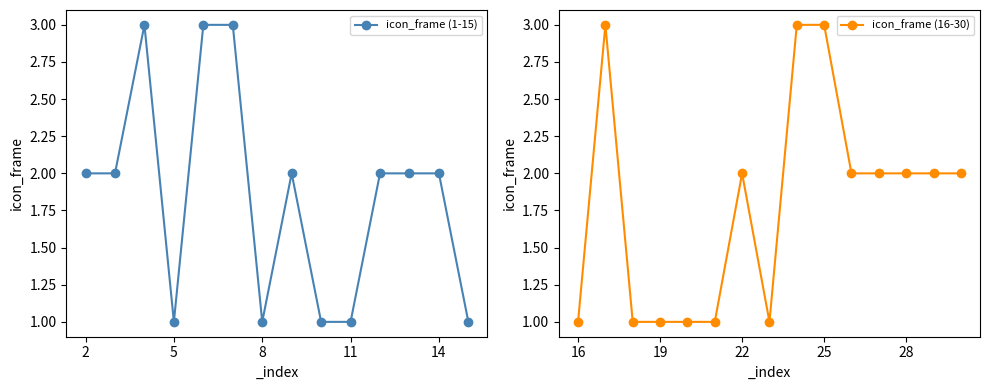

What is the value of the 9th point from the left?

1